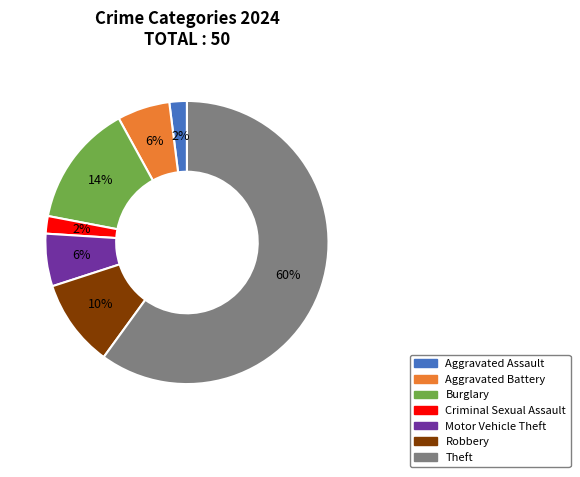

What is the largest slice in the pie chart?

Theft